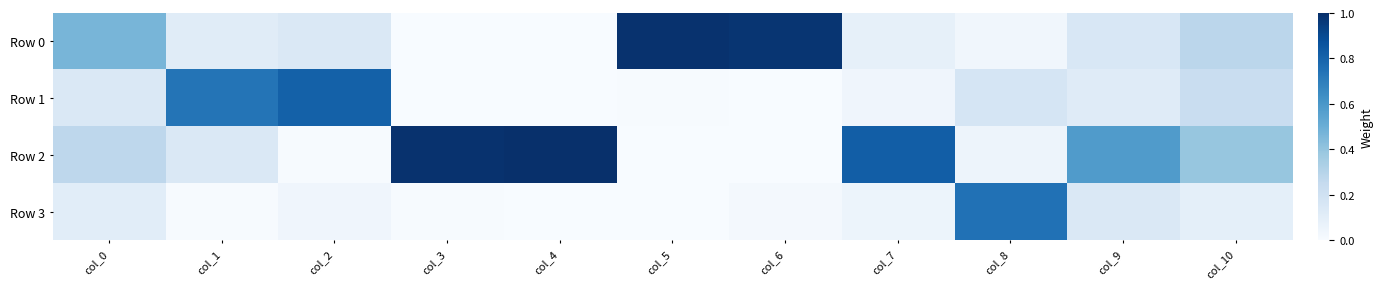

What is the maximum value shown in the chart?

1.0